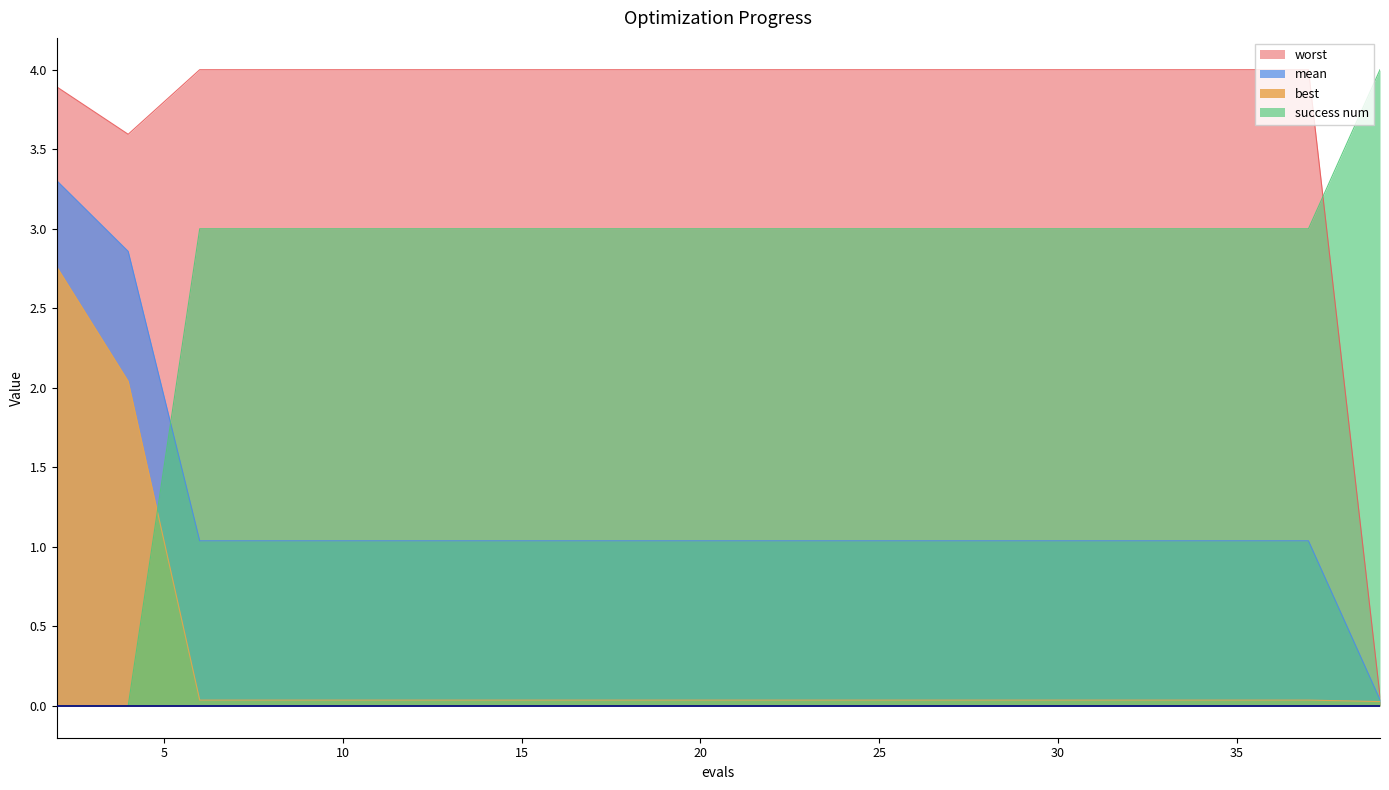

What is the difference between the maximum and second lowest values in the best series?

2.7